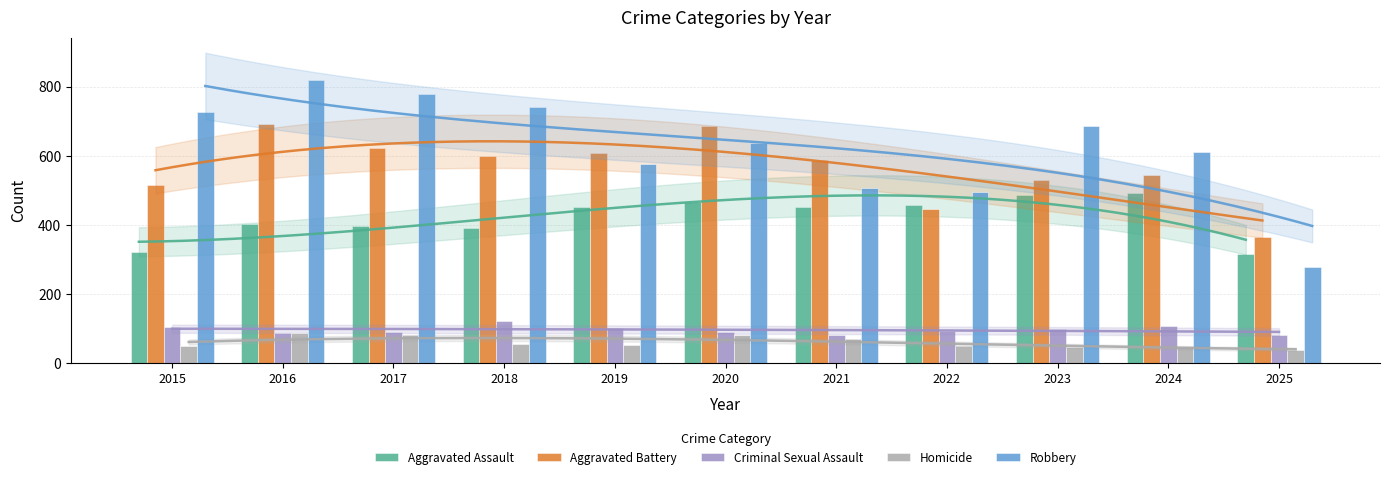

How many distinct data groups are displayed?

5